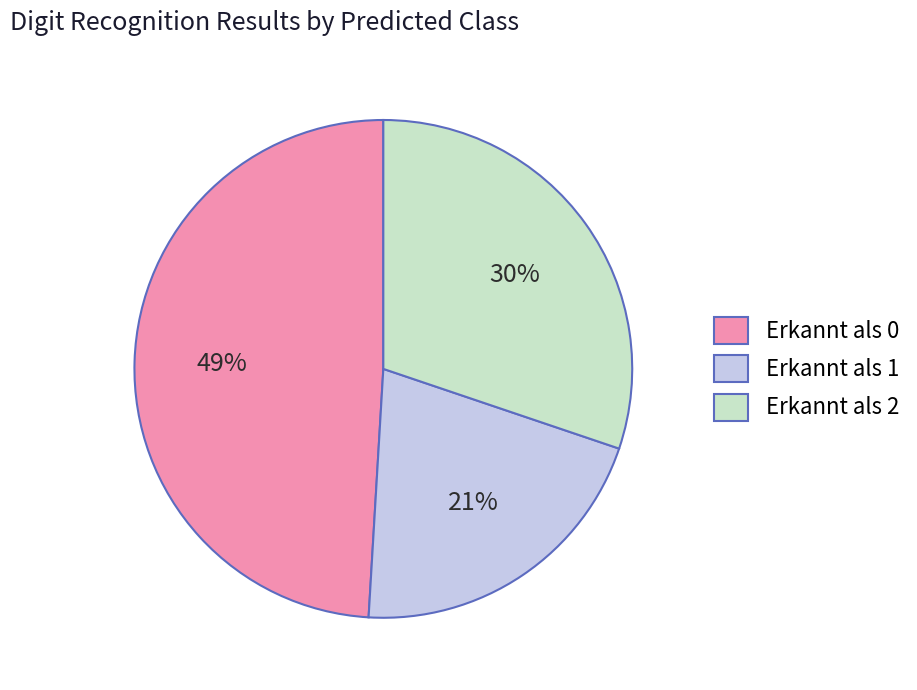

Is there any slice that represents more than half of the pie?

No